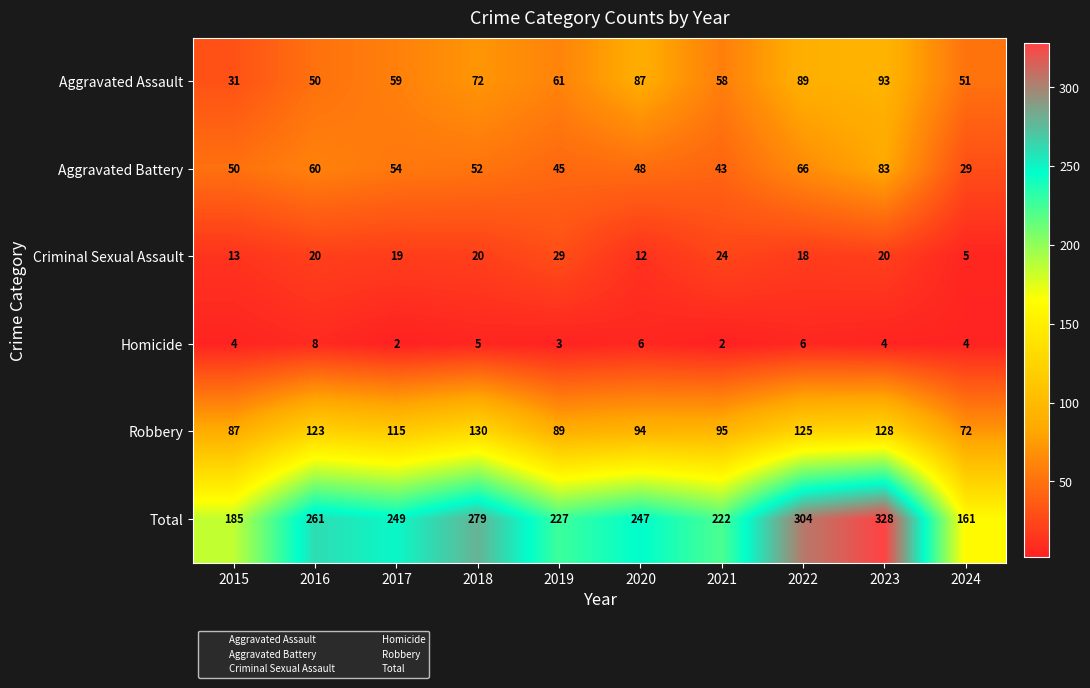

The Robbery series shows 125 at 2022. True or false?

True